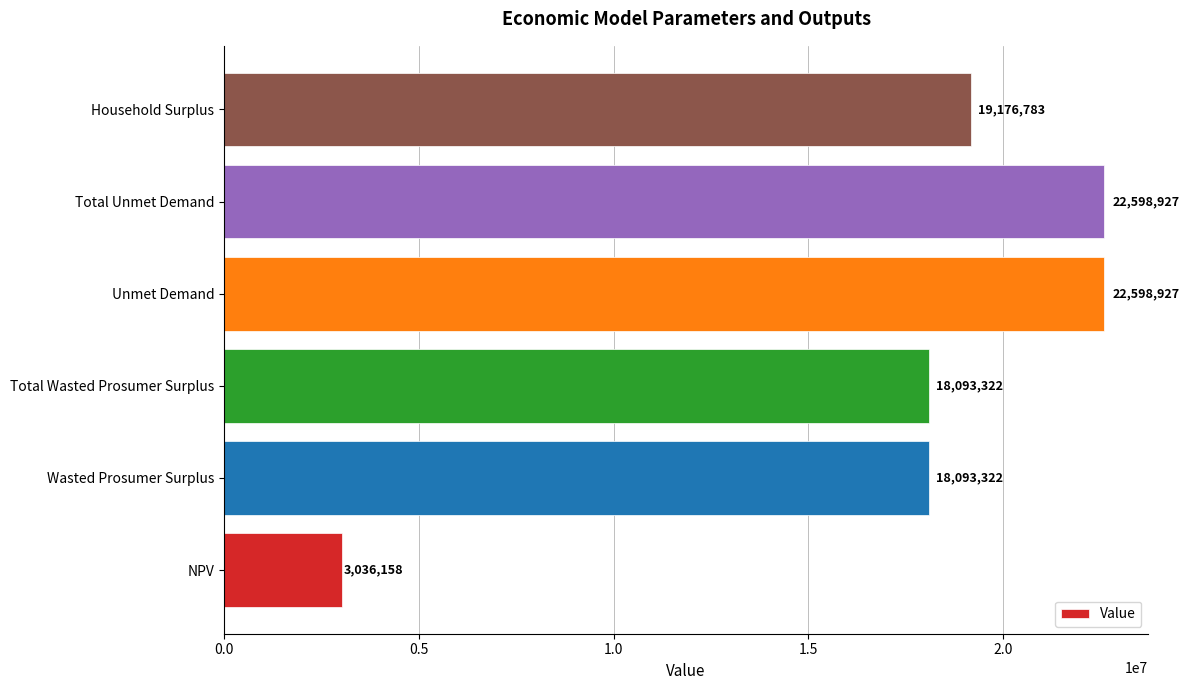

What value does the data have at NPV?

3036158.5